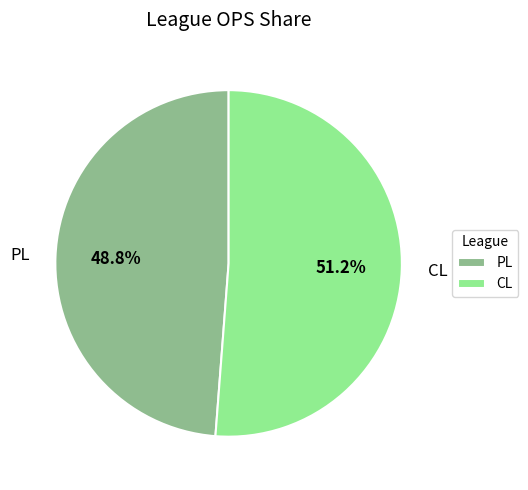

To the nearest percent, what portion does CL represent?

51%